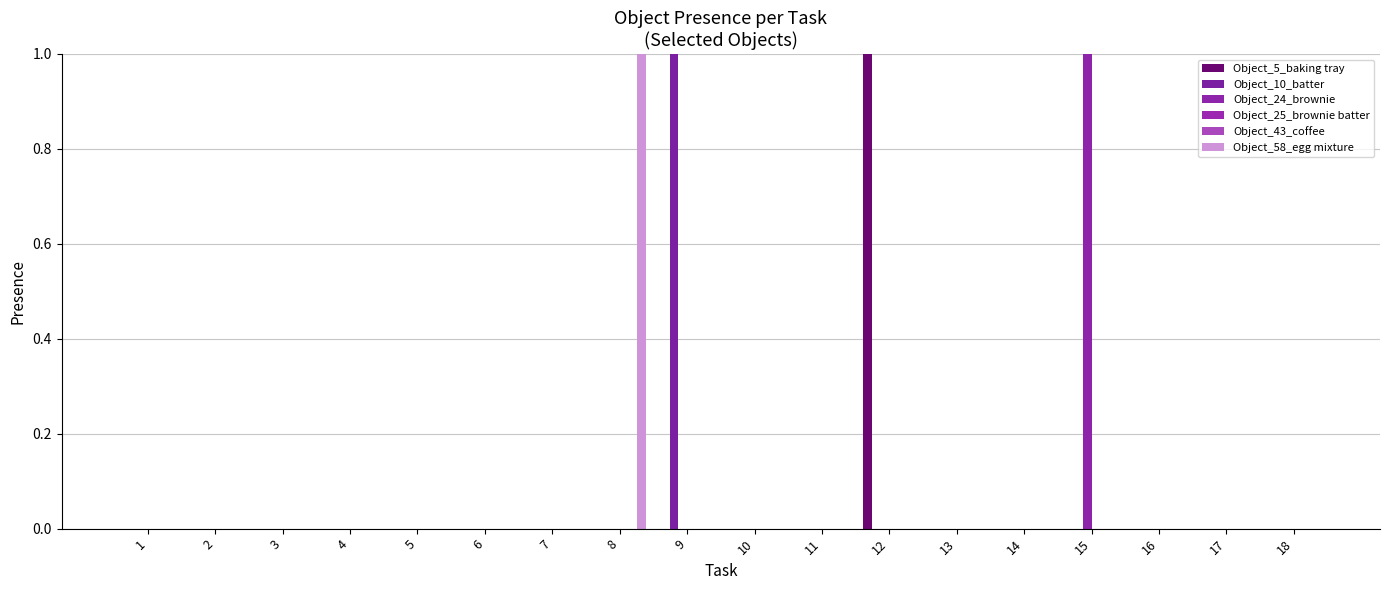

Reading left to right, what are all the values shown in this chart?

Object_5_baking tray: 1=0	2=0	3=0	4=0	5=0	6=0	7=0	8=0	9=0	10=0	11=0	12=1	13=0	14=0	15=0	16=0	17=0	18=0
Object_10_batter: 1=0	2=0	3=0	4=0	5=0	6=0	7=0	8=0	9=1	10=0	11=0	12=0	13=0	14=0	15=0	16=0	17=0	18=0
Object_24_brownie: 1=0	2=0	3=0	4=0	5=0	6=0	7=0	8=0	9=0	10=0	11=0	12=0	13=0	14=0	15=1	16=0	17=0	18=0
Object_25_brownie batter: 1=0	2=0	3=0	4=0	5=0	6=0	7=0	8=0	9=0	10=0	11=0	12=0	13=0	14=0	15=0	16=0	17=0	18=0
Object_43_coffee: 1=0	2=0	3=0	4=0	5=0	6=0	7=0	8=0	9=0	10=0	11=0	12=0	13=0	14=0	15=0	16=0	17=0	18=0
Object_58_egg mixture: 1=0	2=0	3=0	4=0	5=0	6=0	7=0	8=1	9=0	10=0	11=0	12=0	13=0	14=0	15=0	16=0	17=0	18=0